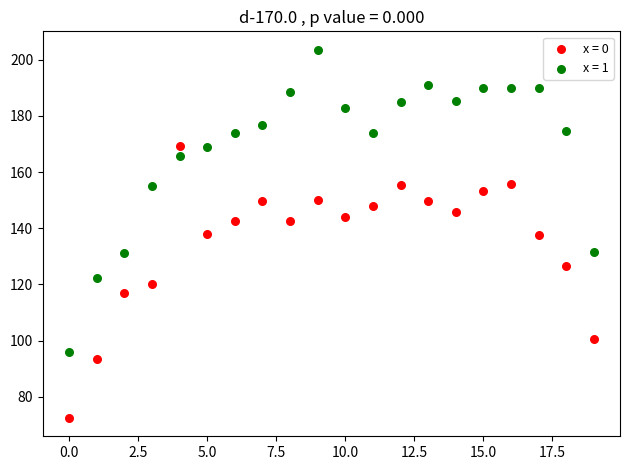

Across all data points, what is the range of Y values (max minus min)?

131.1